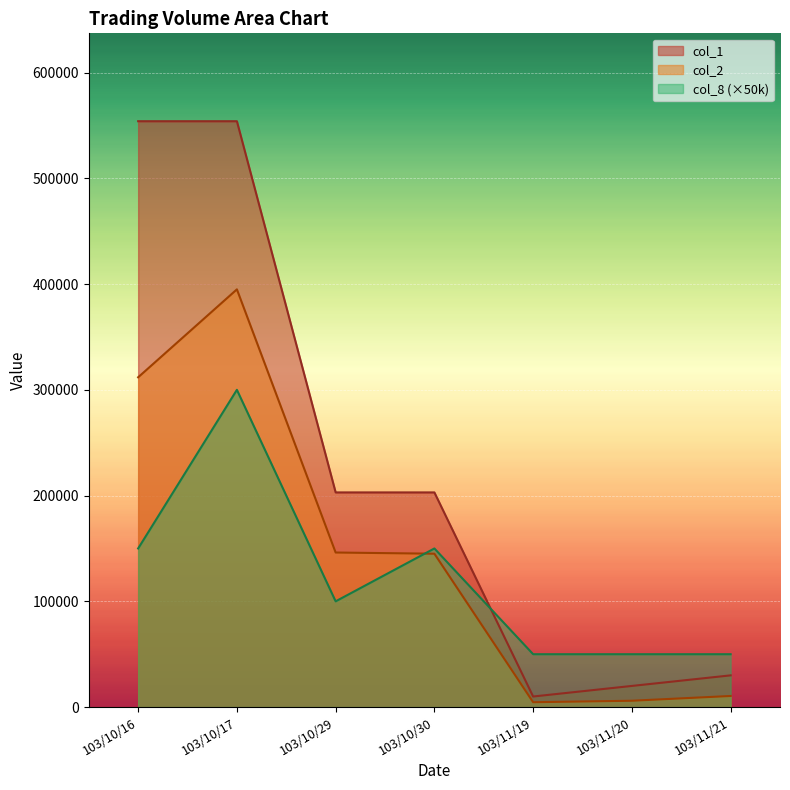

True or false: col_1 and col_2 intersect in this chart.

False